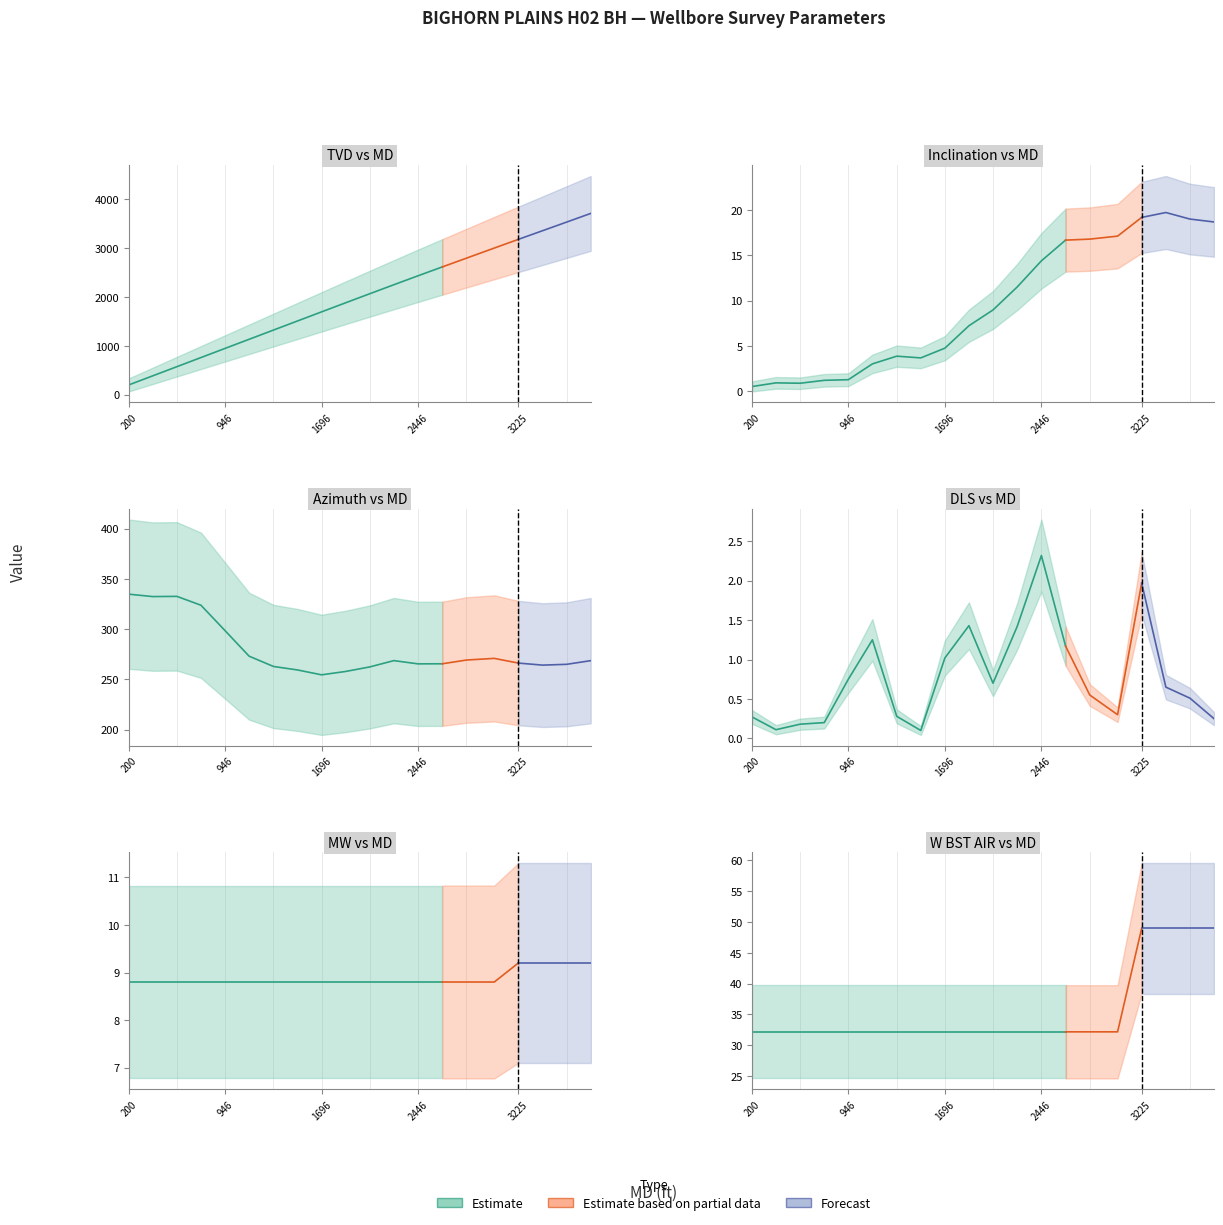

Is it true that Inclination equals 0.3 at 572?

False